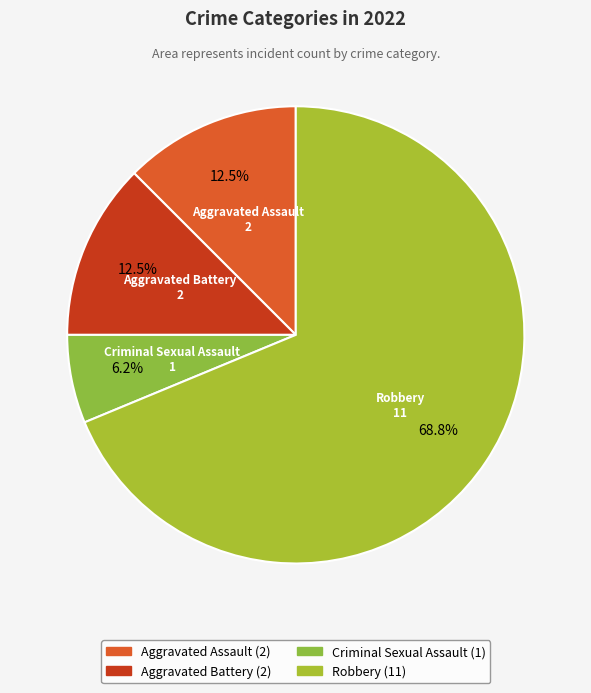

Does Robbery represent more than half of the total?

Yes